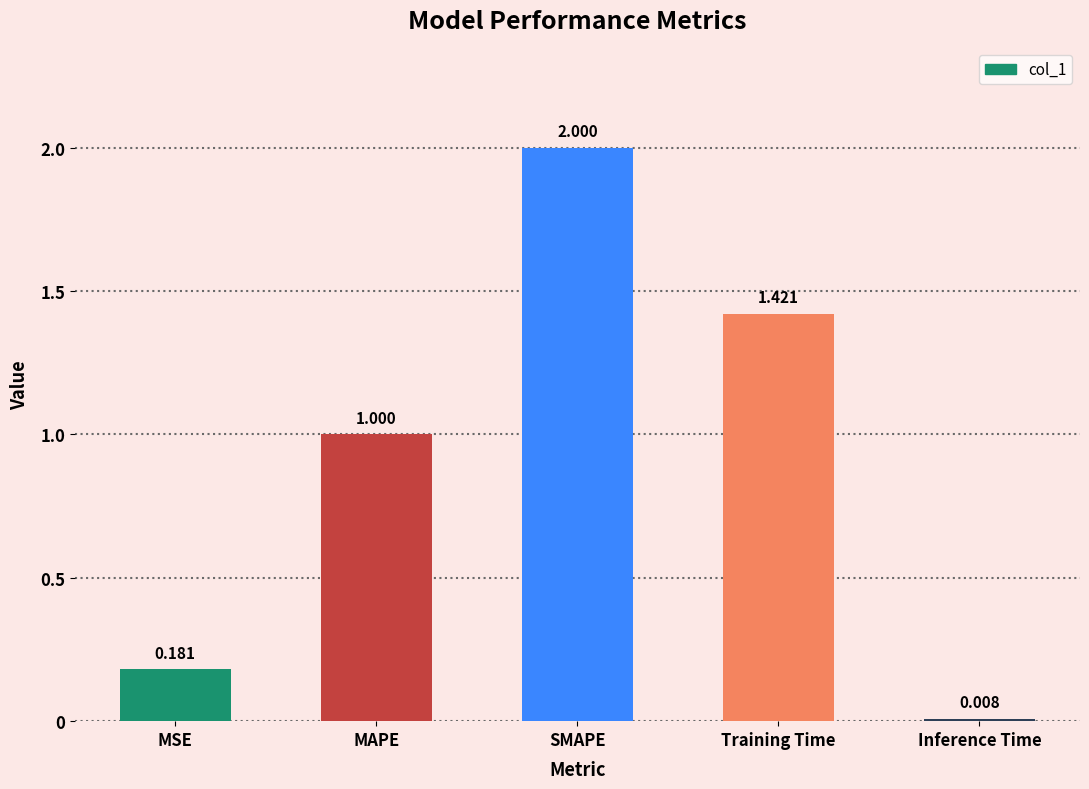

What is the change in value from MAPE to Training Time?

+0.4